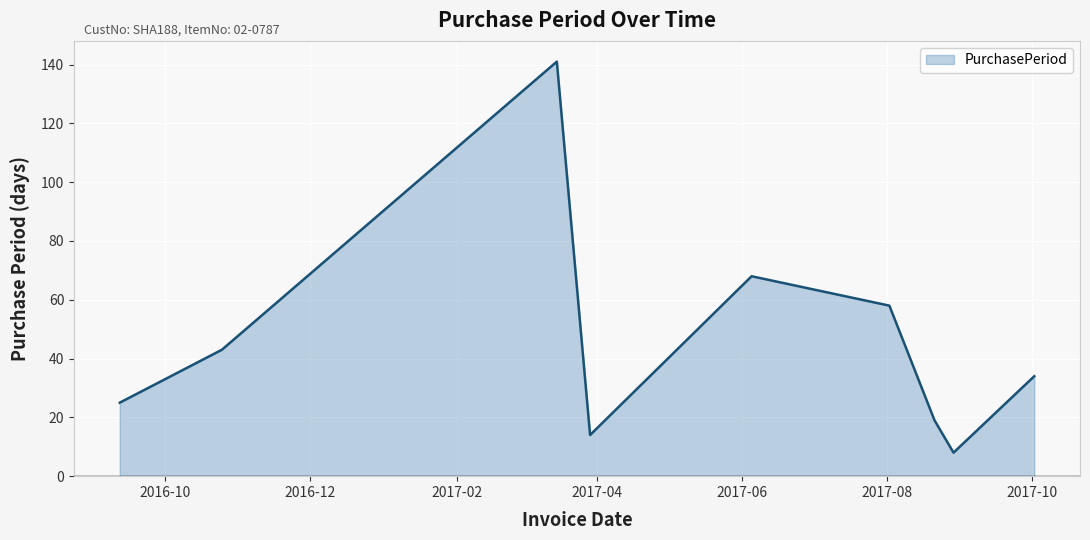

What is the maximum value shown in the chart?

141